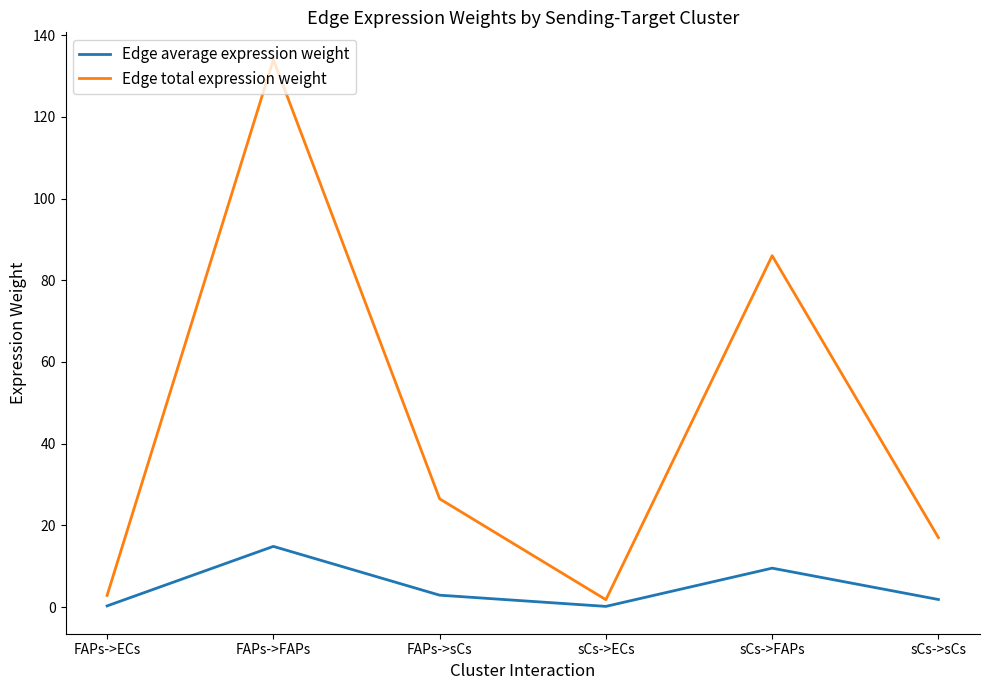

What is the maximum value shown in the chart?

134.0